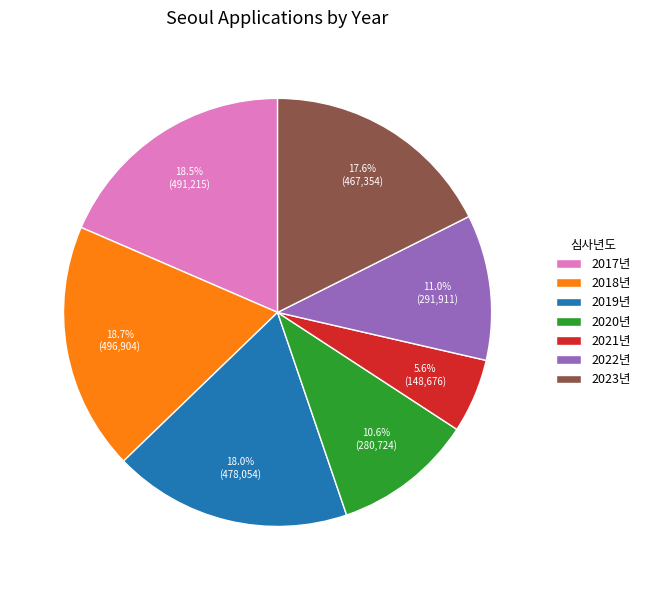

How many segments does this pie chart have?

7